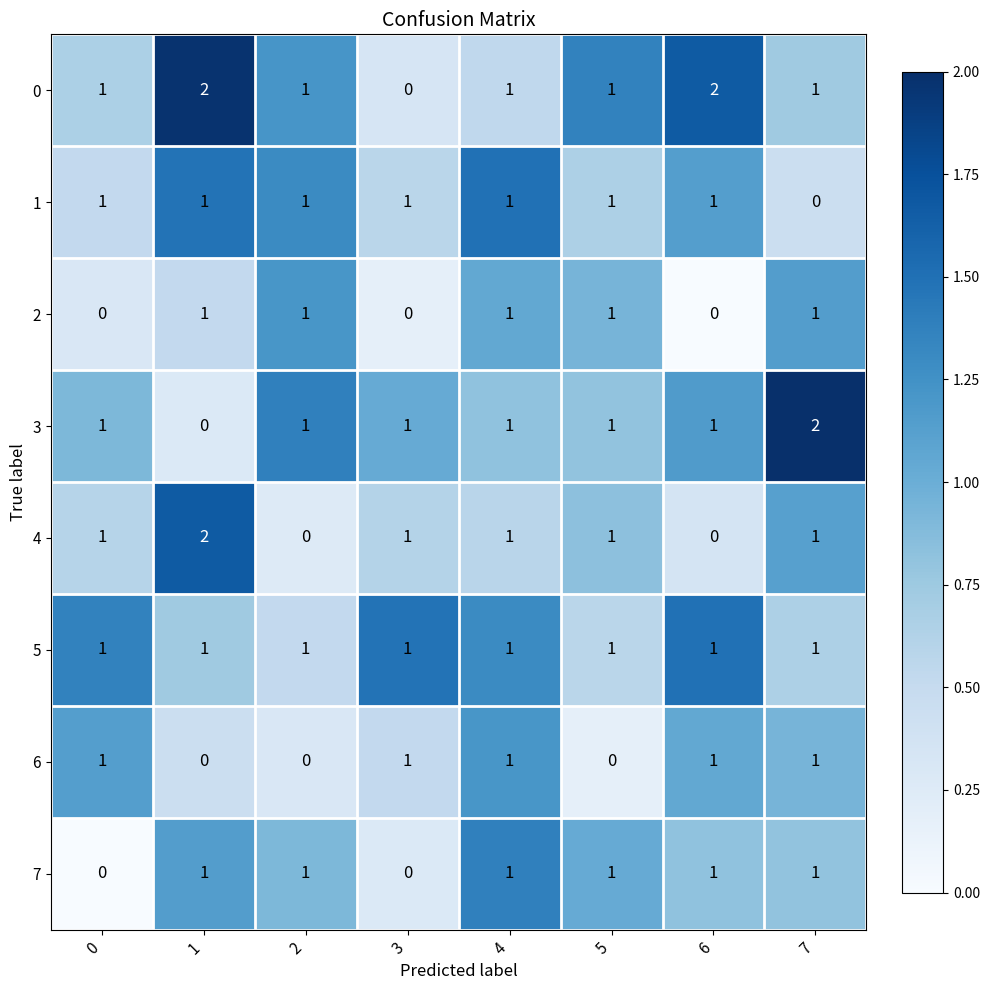

At which label is 1 closest to 0?

7